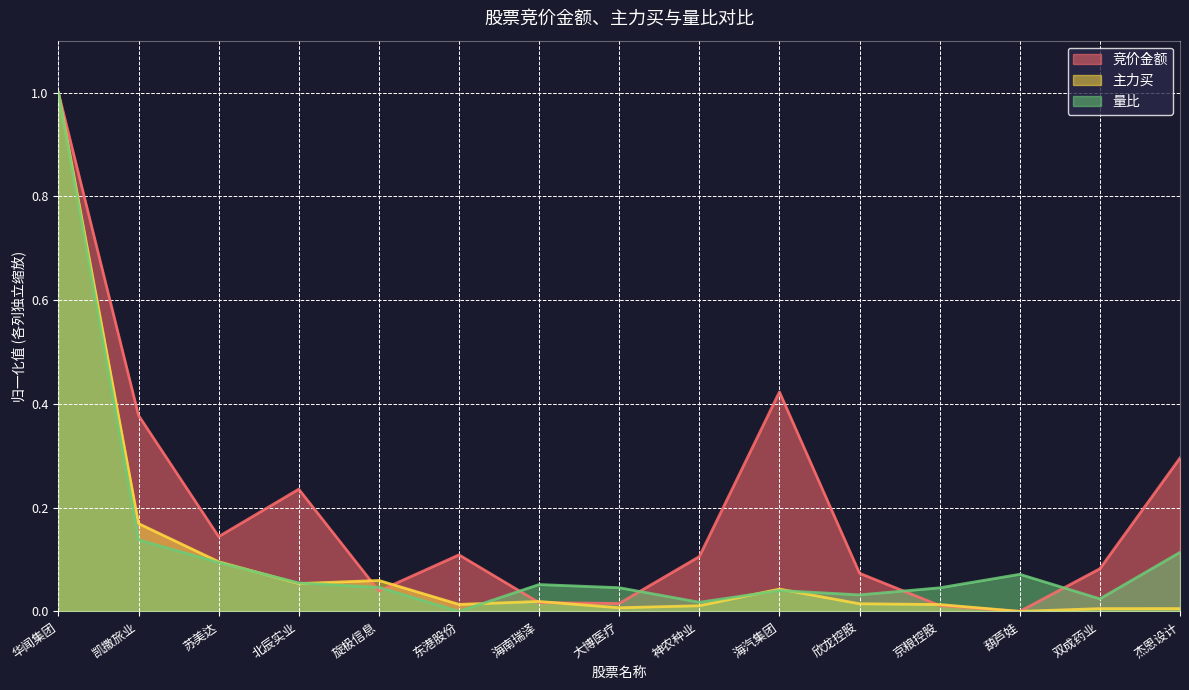

The value of 竞价金额 at 苏美达 is 0.2. True or false?

False